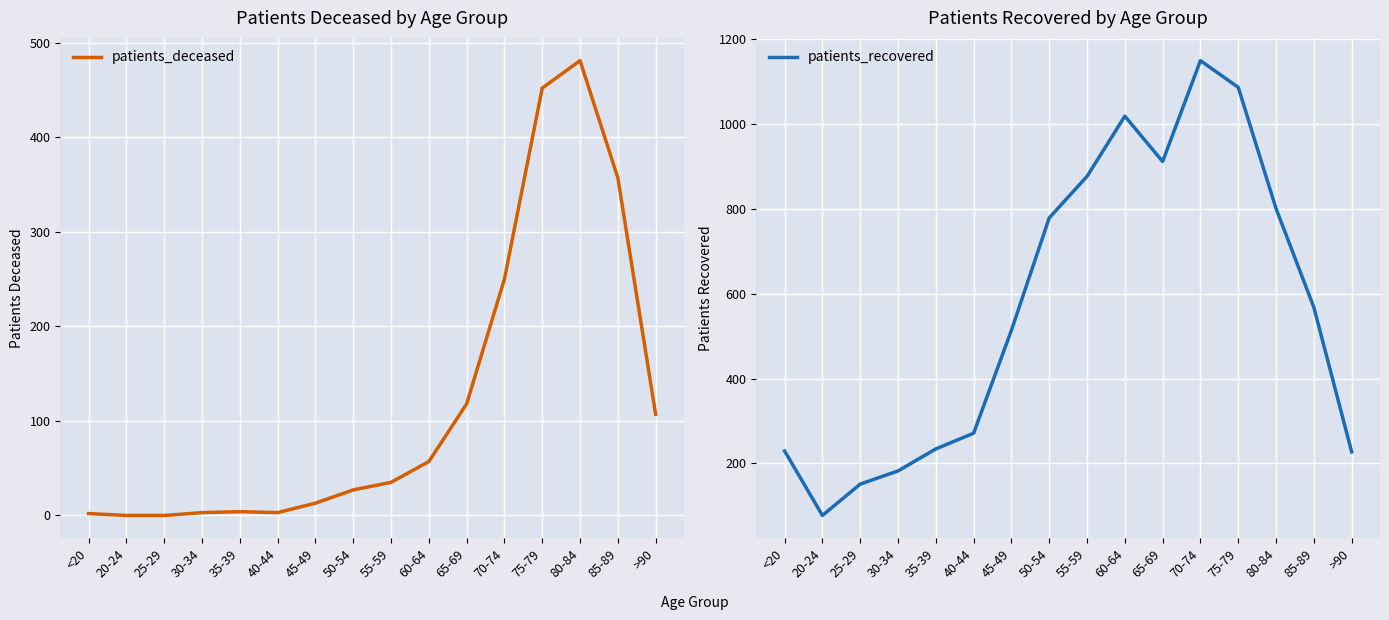

What are all the series names shown in the legend?

patients_deceased, patients_recovered